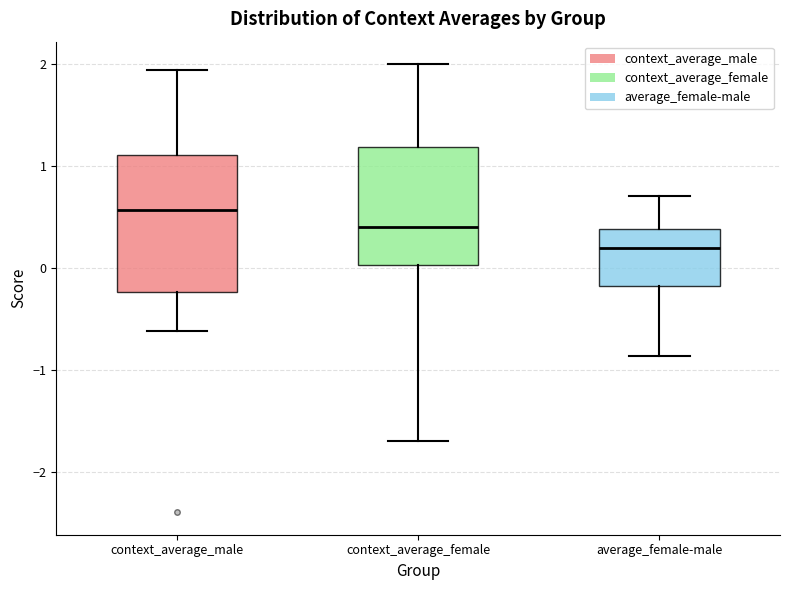

Reading left to right, transcribe this box plot: for each box, give where its median line is, the range the box spans, and where its two whiskers end, as read against the y-axis. The values are not printed on the chart, so give them approximately, as read against the axis.

context_average_male: median 0.6, box -0.2 to 1.1, whiskers -0.6 to 1.9
context_average_female: median 0.4, box 0.0 to 1.2, whiskers -1.7 to 2.0
average_female-male: median 0.2, box -0.2 to 0.4, whiskers -0.9 to 0.7